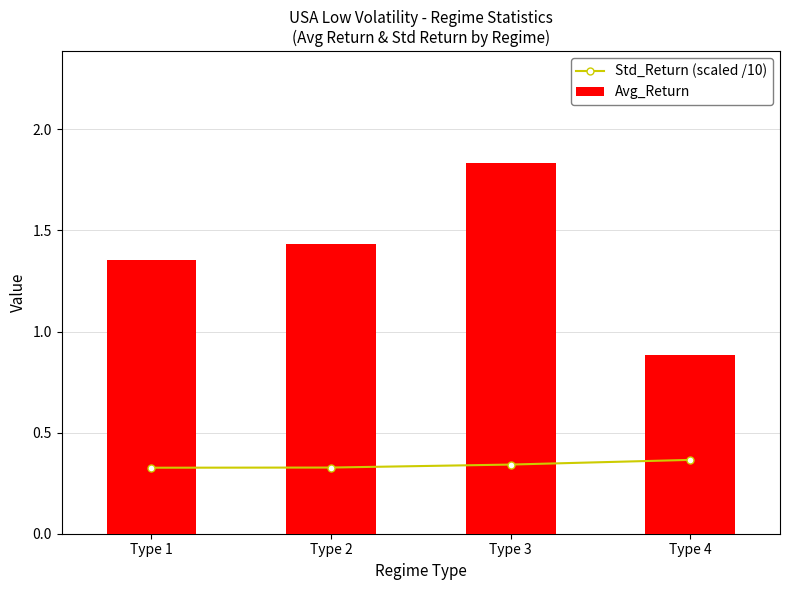

Does the chart contain stacked bars?

No